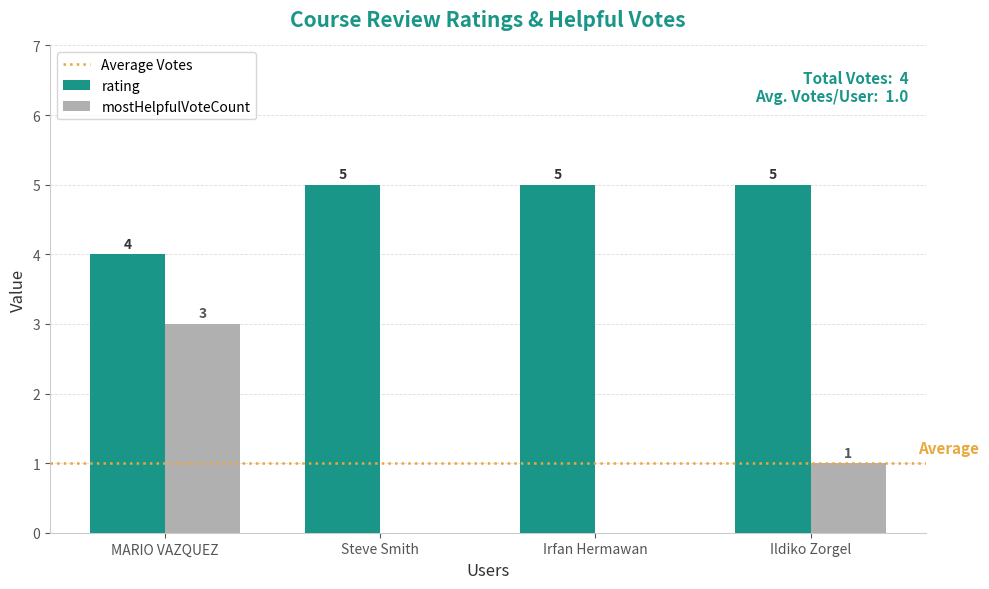

What is the sum of all rating values?

19